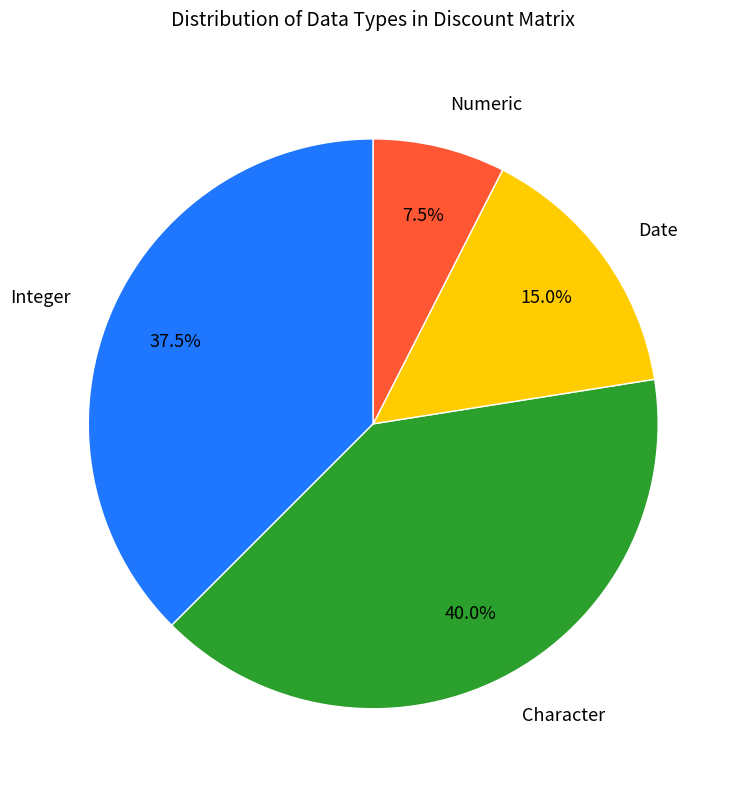

Is there any slice that represents more than half of the pie?

No